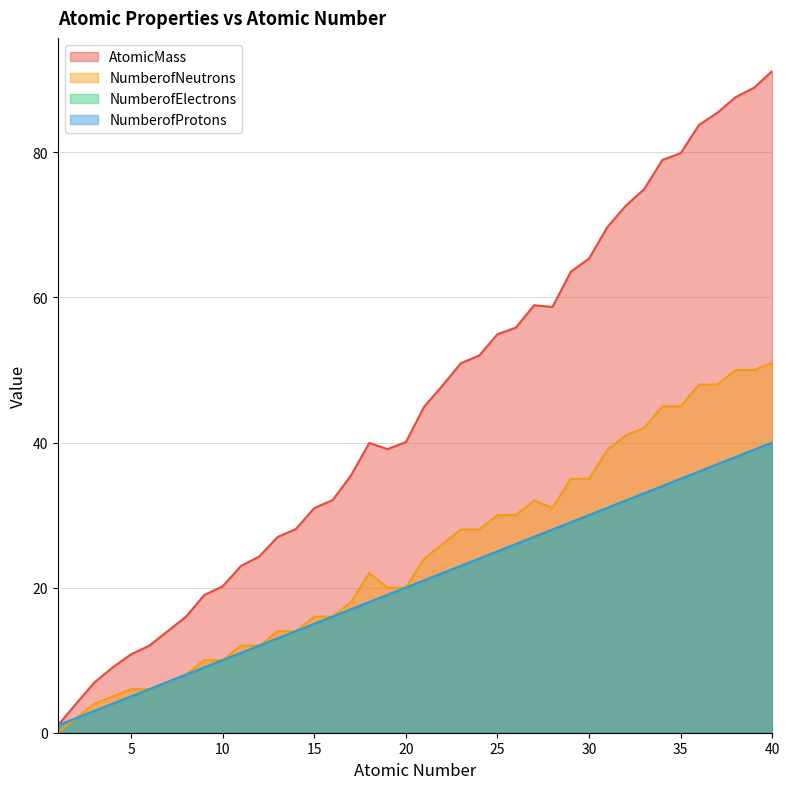

True or false: AtomicMass and NumberofNeutrons intersect in this chart.

False